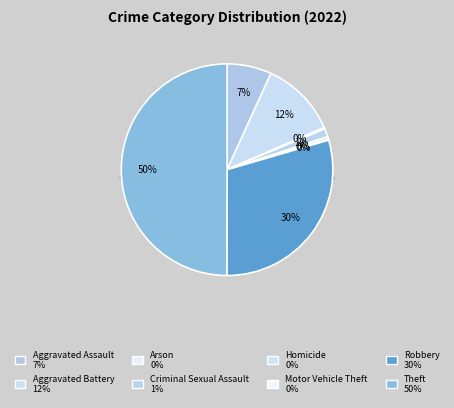

How many segments does this pie chart have?

8